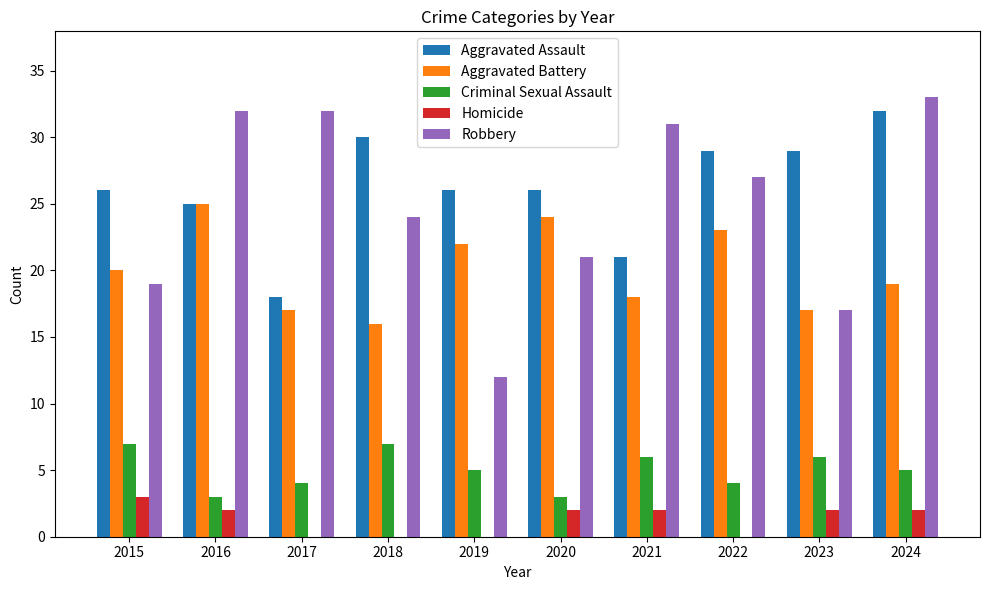

Which series has the largest total across all categories?

Aggravated Assault